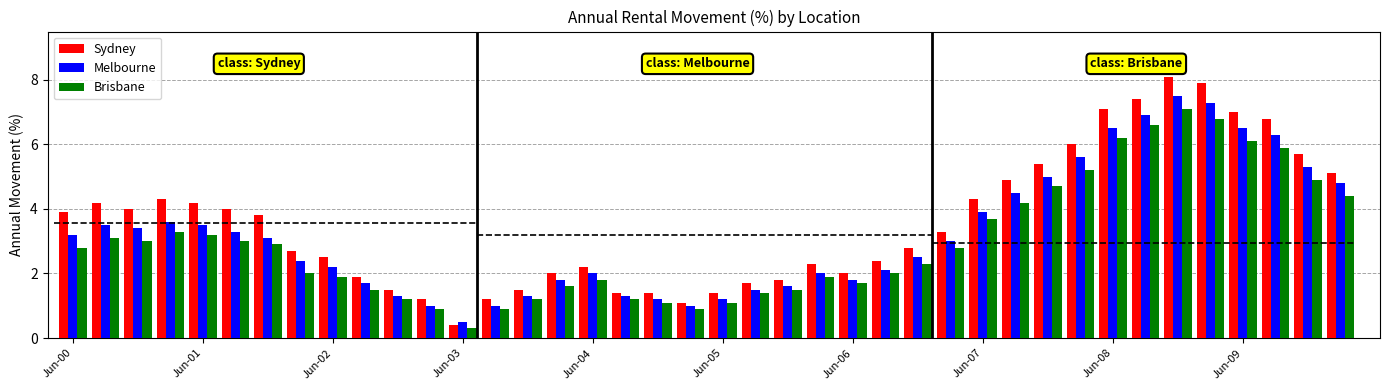

Which series has the largest range (max minus min)?

Sydney